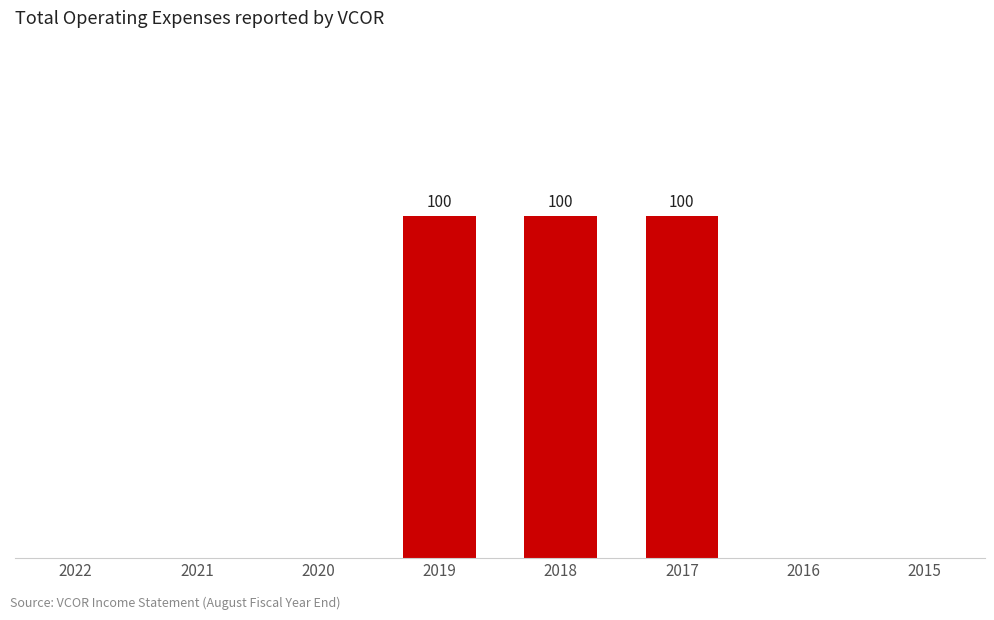

What is the sum of the values at 2019 and 2016?

100